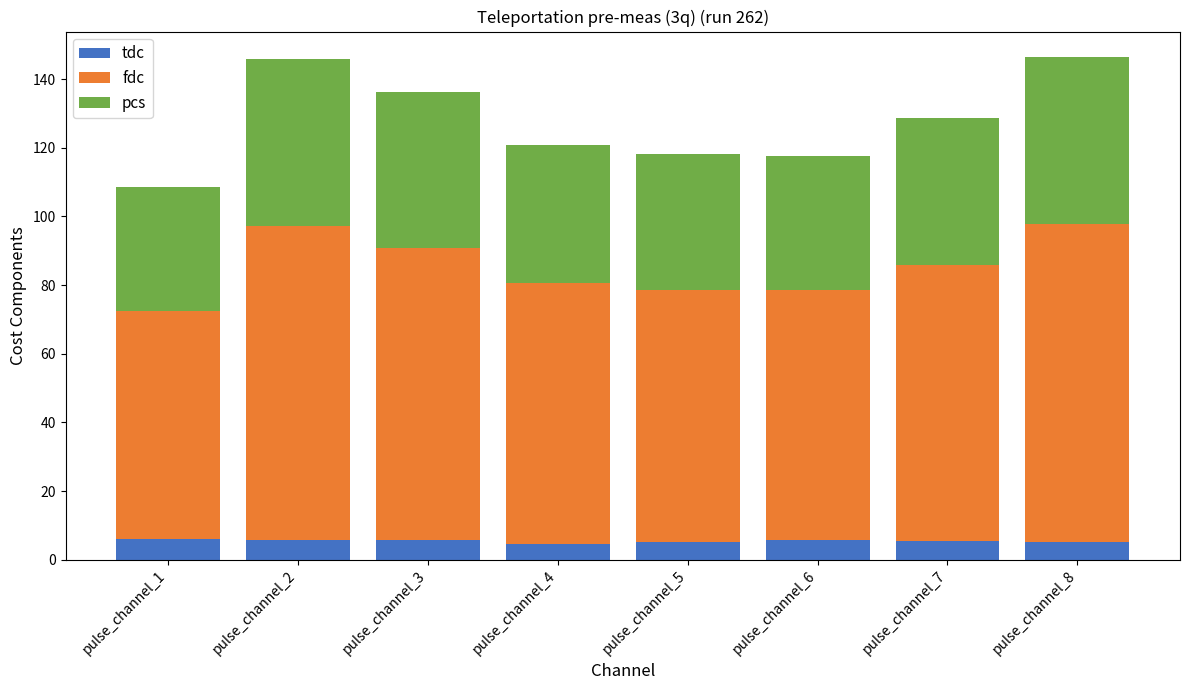

What is the lowest value of the tdc series?

4.6